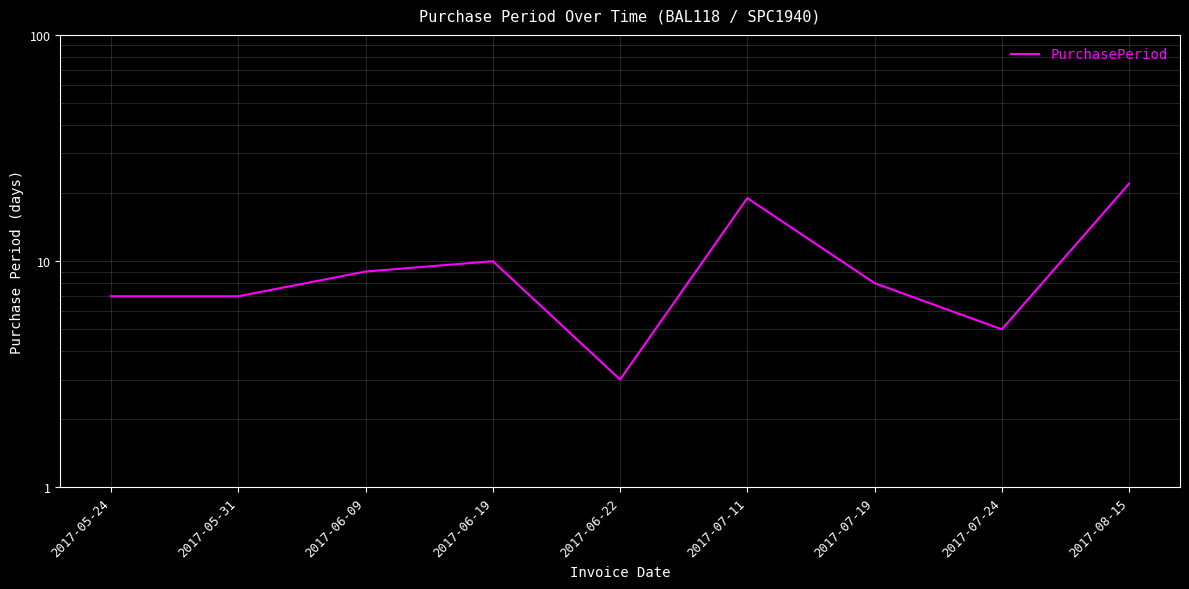

Where is the first local minimum?

2017-06-22